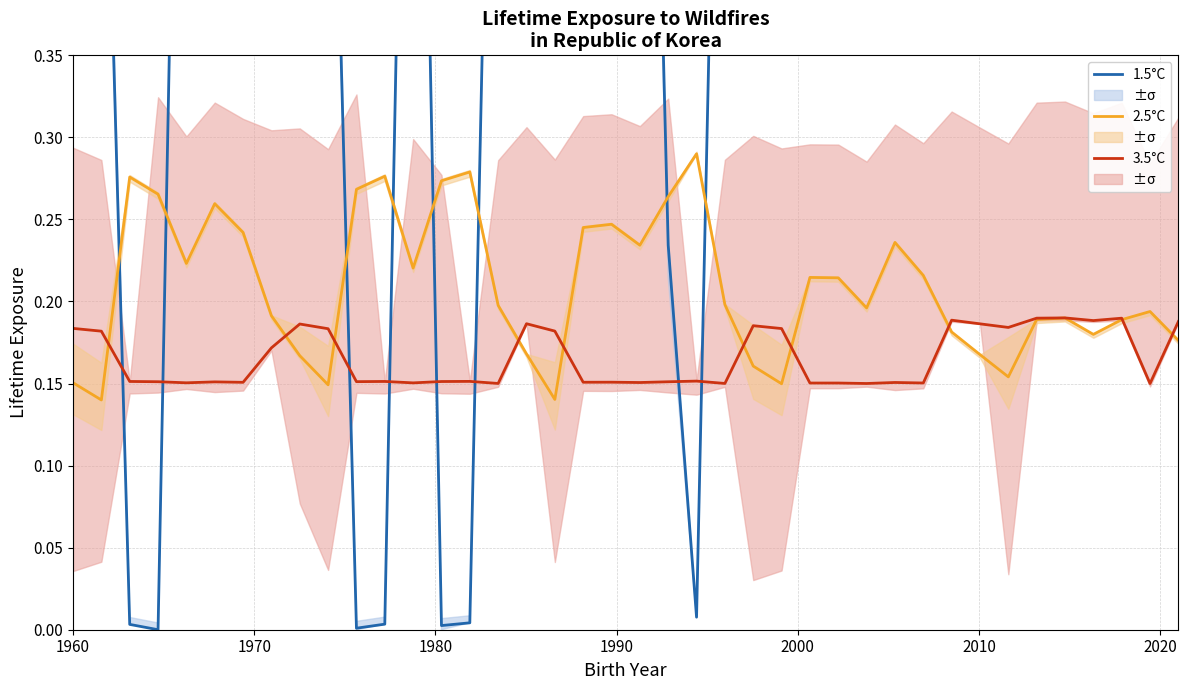

How many categories are shown in the chart?

40